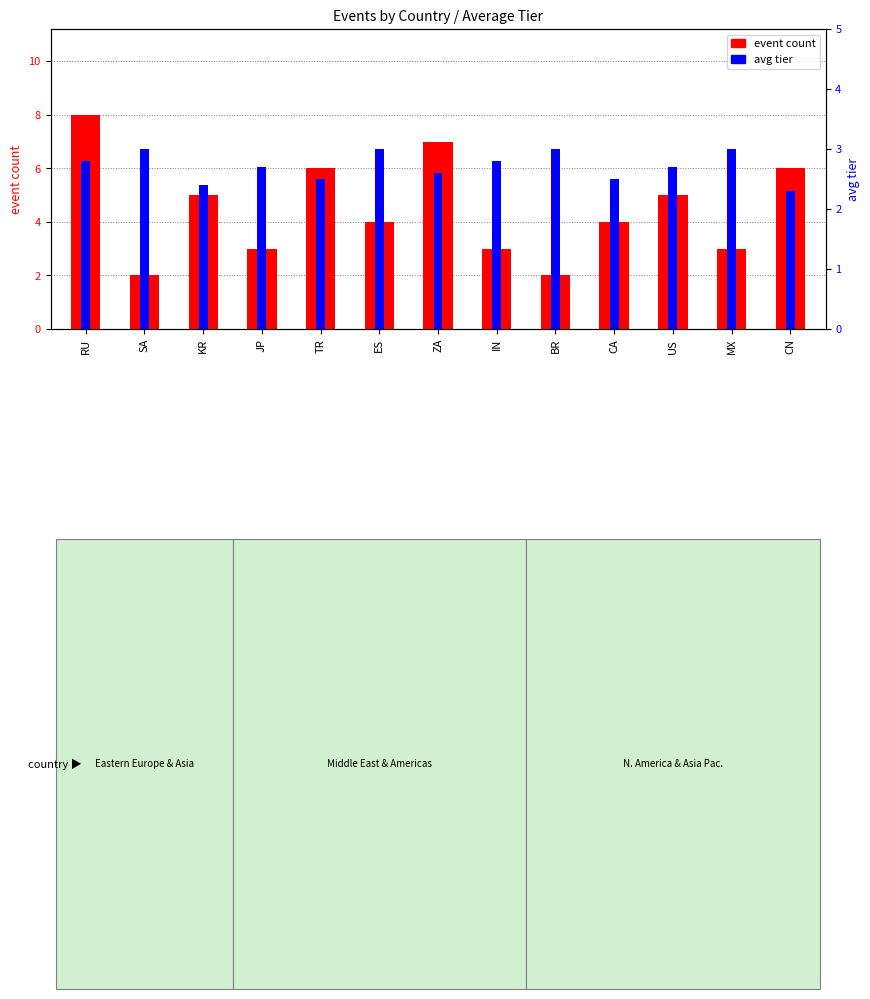

Does the chart contain stacked bars?

No